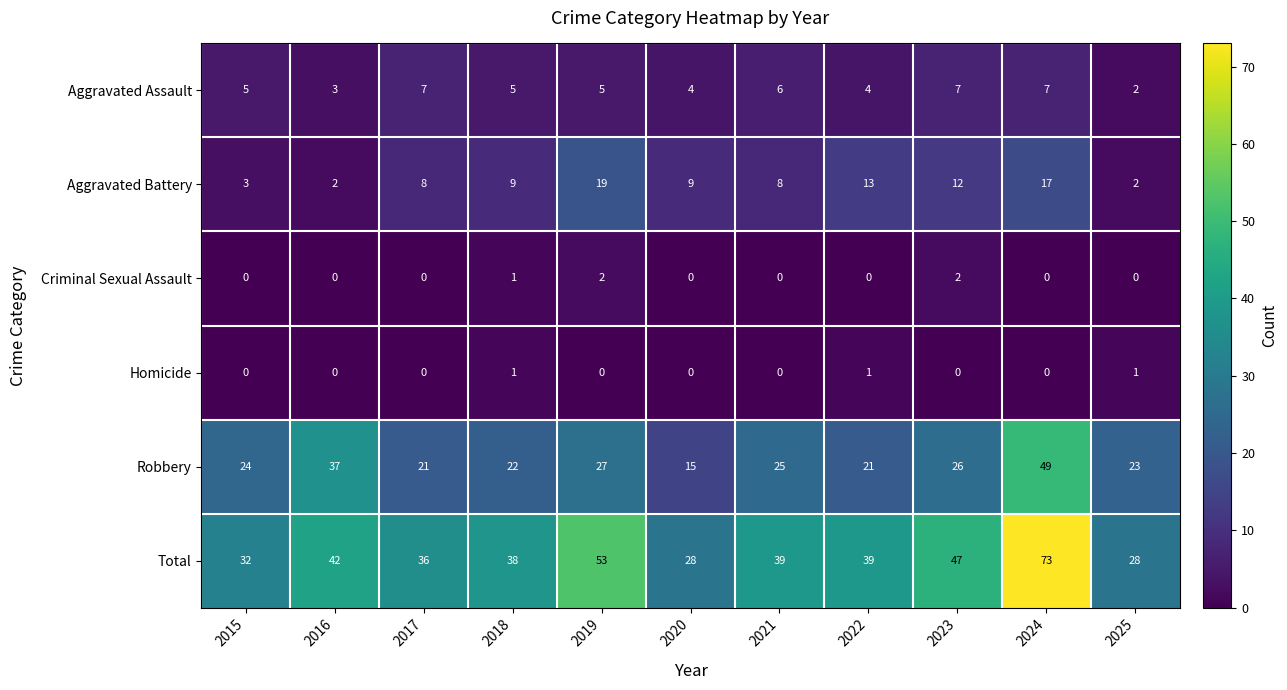

List the series in order of their peak value, highest first.

Total, Robbery, Aggravated Battery, Aggravated Assault, Criminal Sexual Assault, Homicide